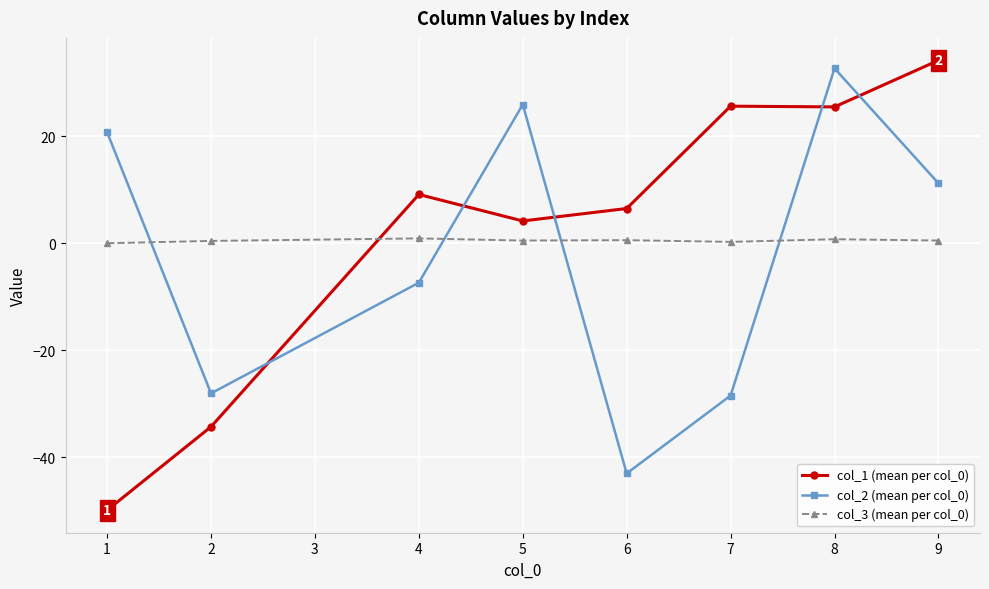

True or false: col_2 (mean per col_0) has more than 2 points higher than both neighbors.

False